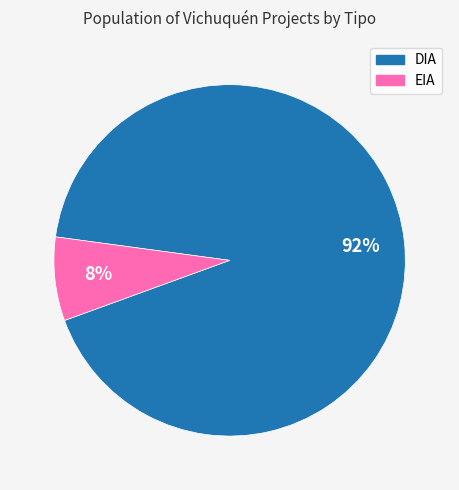

Which category has the biggest portion of the pie?

DIA